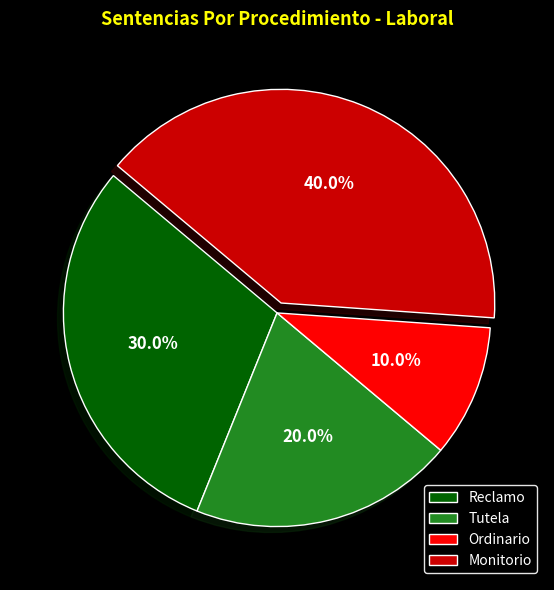

What percentage is NOT represented by Reclamo?

70.0%